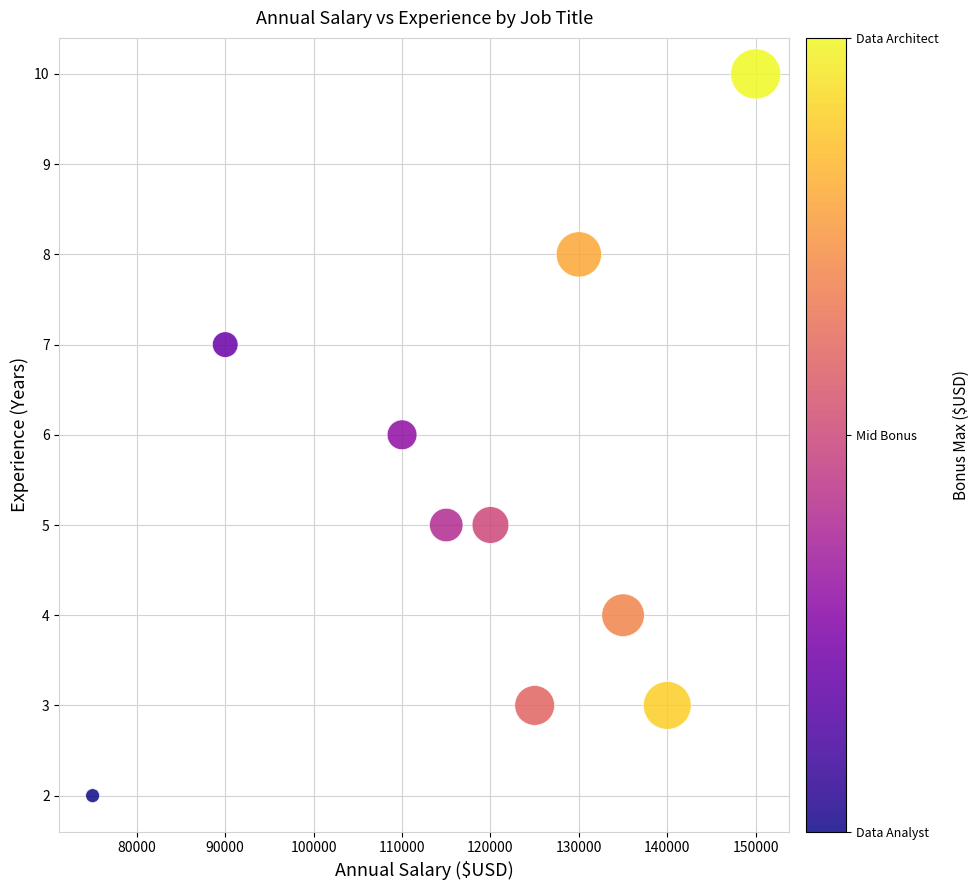

What is the range of Y values (max minus min)?

8